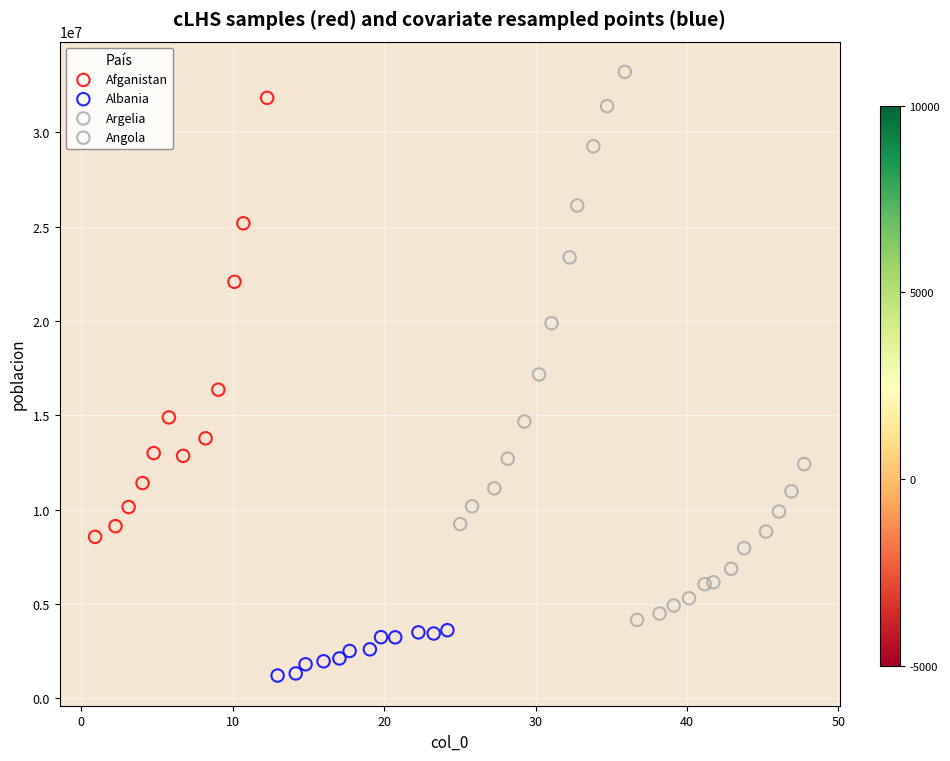

Which series has the largest Y range (max minus min)?

Argelia